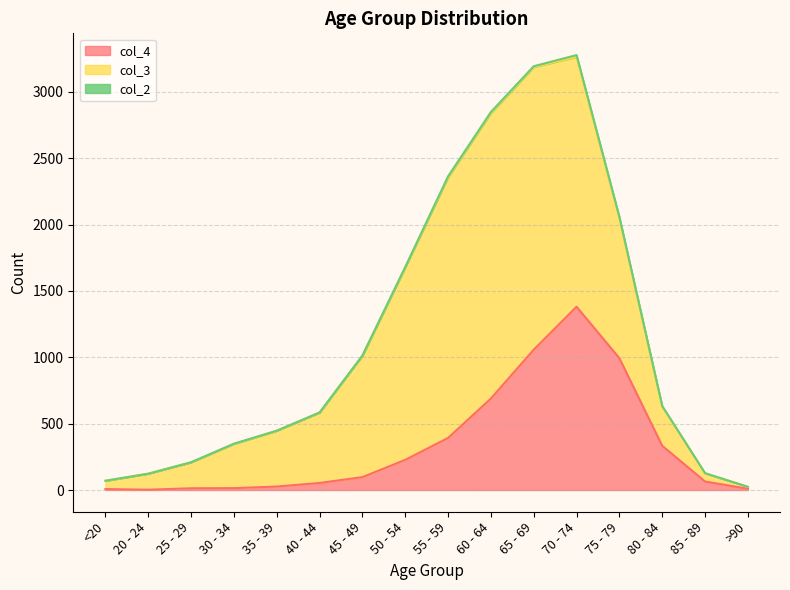

In col_4, how many points are lower than both neighbors (excluding endpoints)?

1